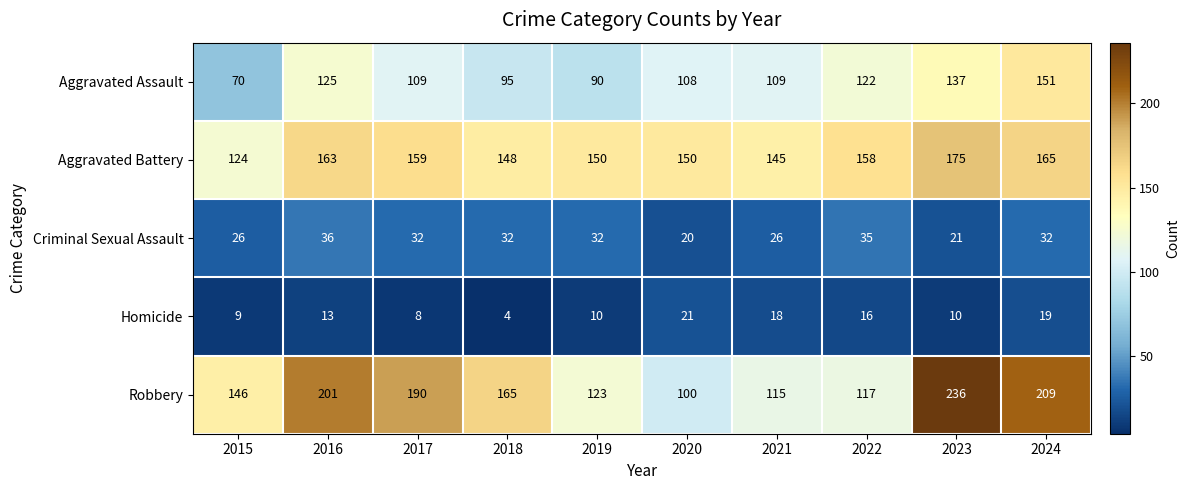

Which series has the largest total across all categories?

Robbery